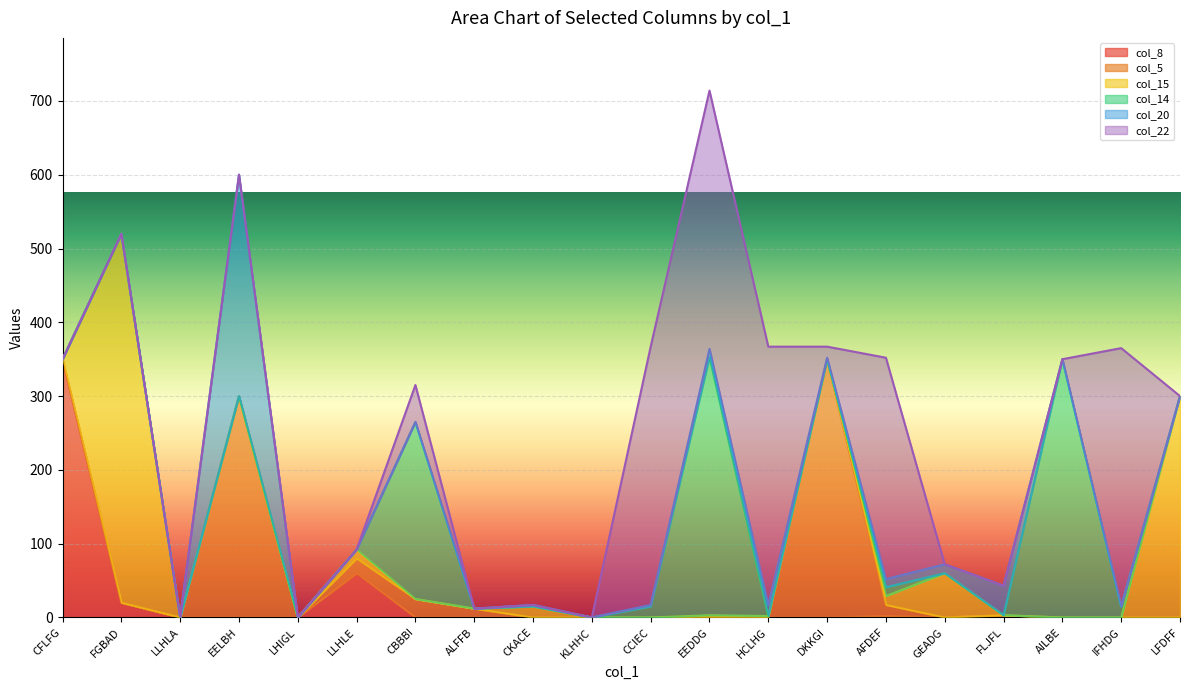

How many categories are shown in the chart?

20